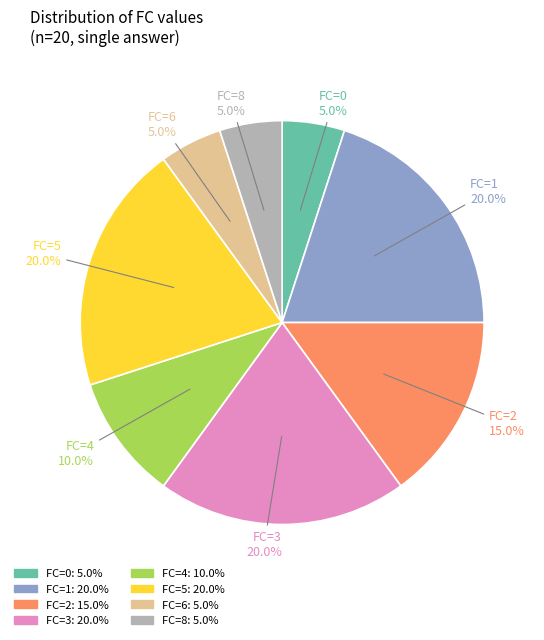

Does any single category account for the majority?

No